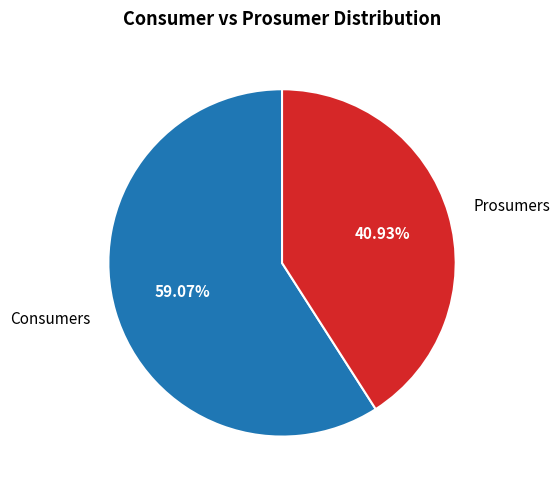

Between Prosumers and Consumers, which is larger?

Consumers